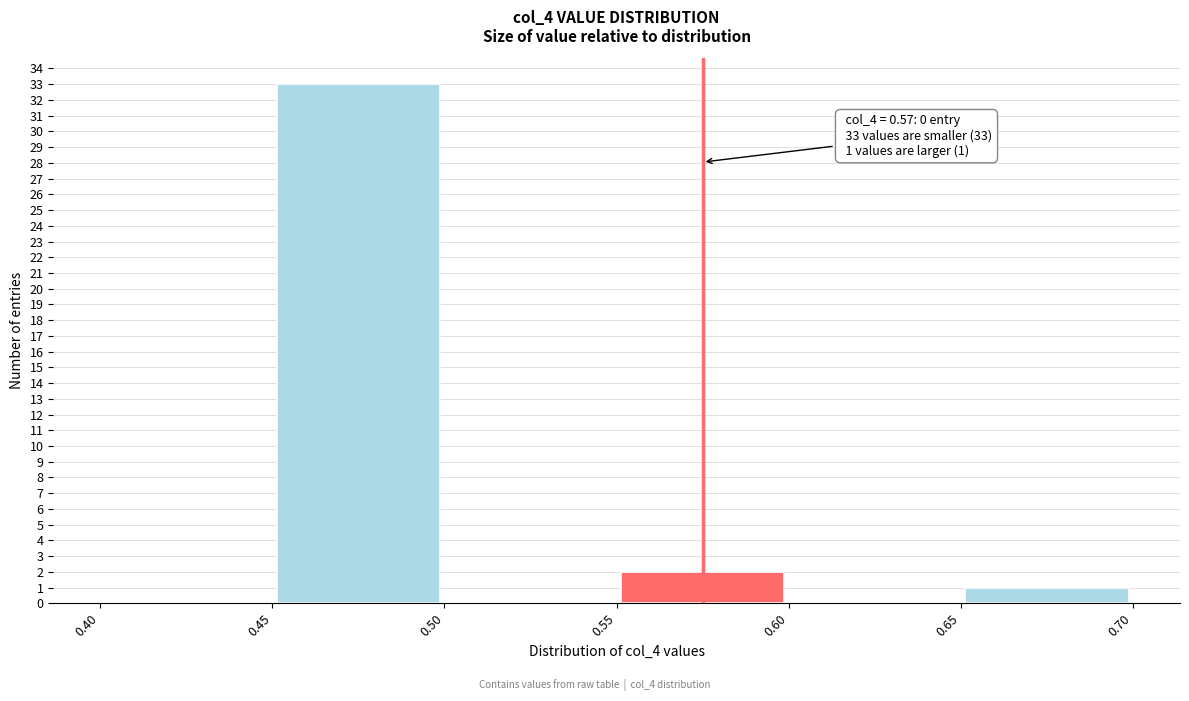

Which range on the x-axis has the tallest bar?

0.45 to 0.50